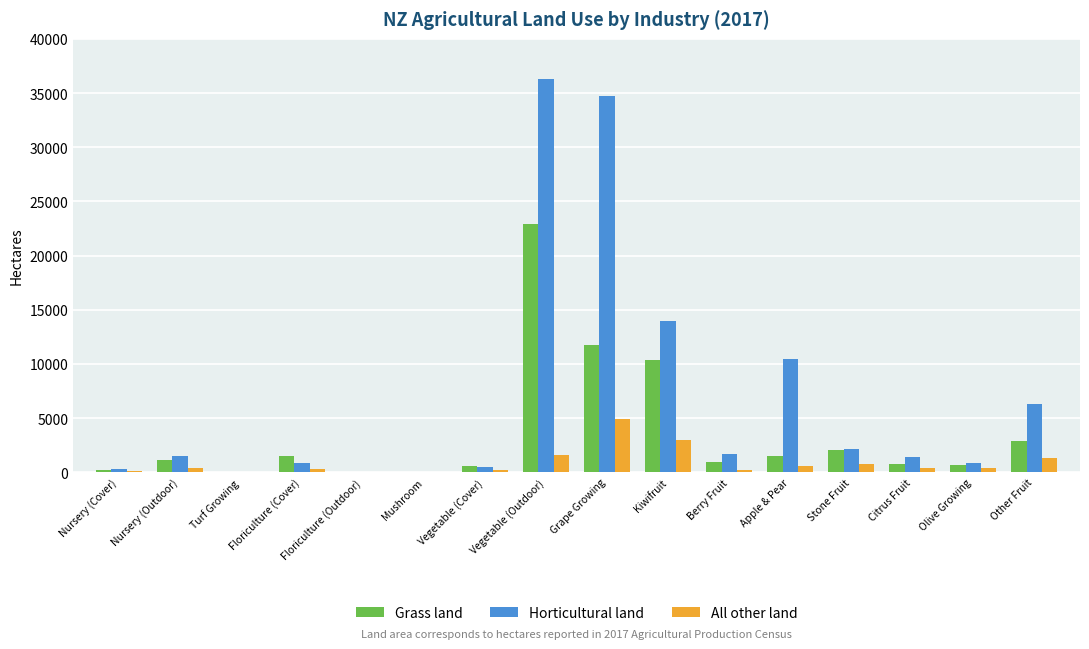

What is the sum of all Grass land values?

57440.9